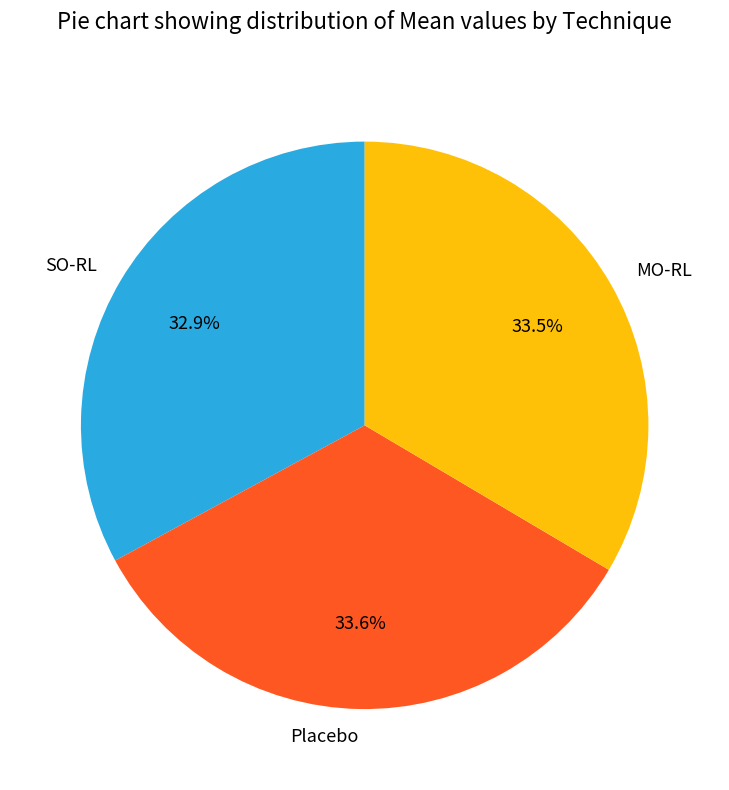

Between Placebo and SO-RL, which is larger?

Placebo